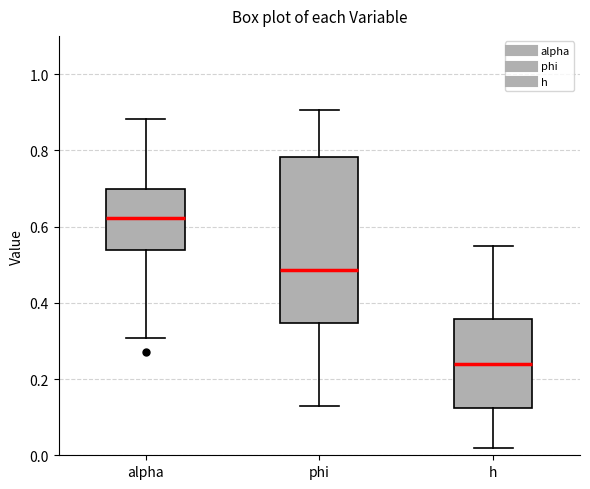

Reading left to right, transcribe this box plot: for each box, give where its median line is, the range the box spans, and where its two whiskers end, as read against the y-axis. The values are not printed on the chart, so give them approximately, as read against the axis.

alpha: median 0.62, box 0.54 to 0.70, whiskers 0.30 to 0.88
phi: median 0.48, box 0.34 to 0.78, whiskers 0.12 to 0.90
h: median 0.24, box 0.12 to 0.36, whiskers 0.02 to 0.54